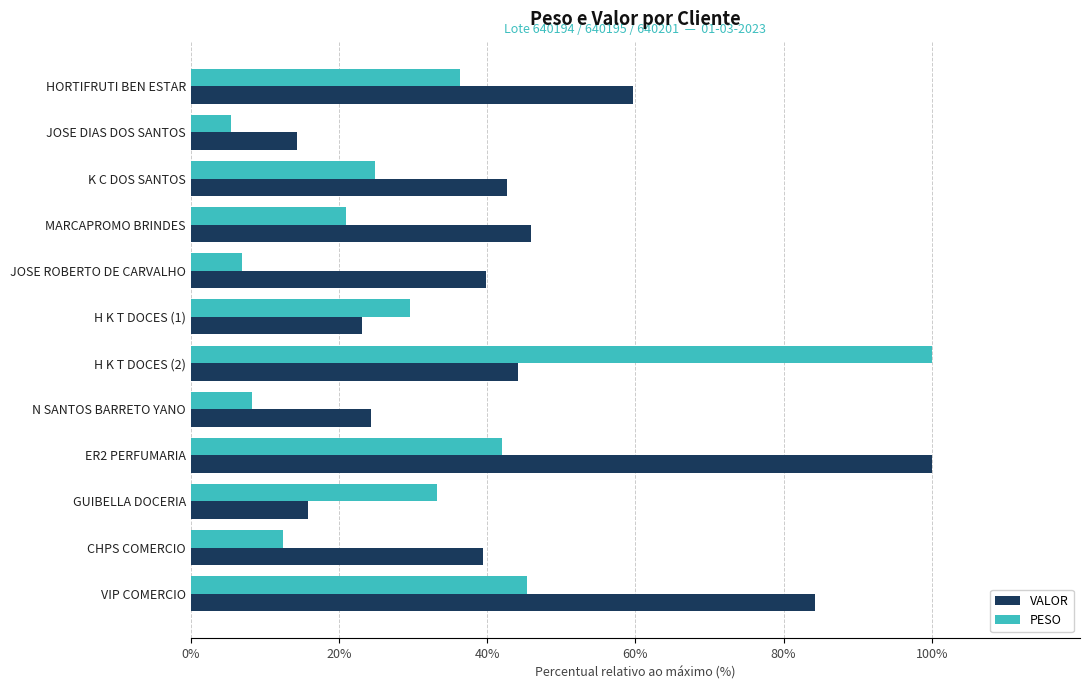

What is the total value across all series at VIP COMERCIO?

129.5